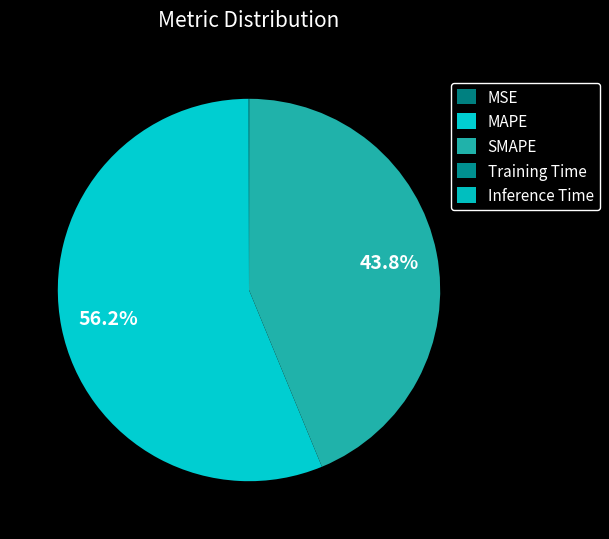

True or false: Training Time accounts for 0% of the total.

True